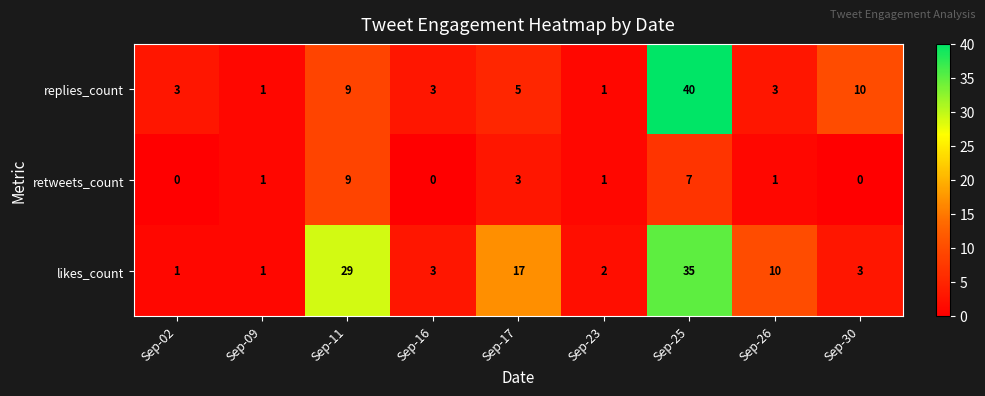

What is the sum of all replies_count values?

75